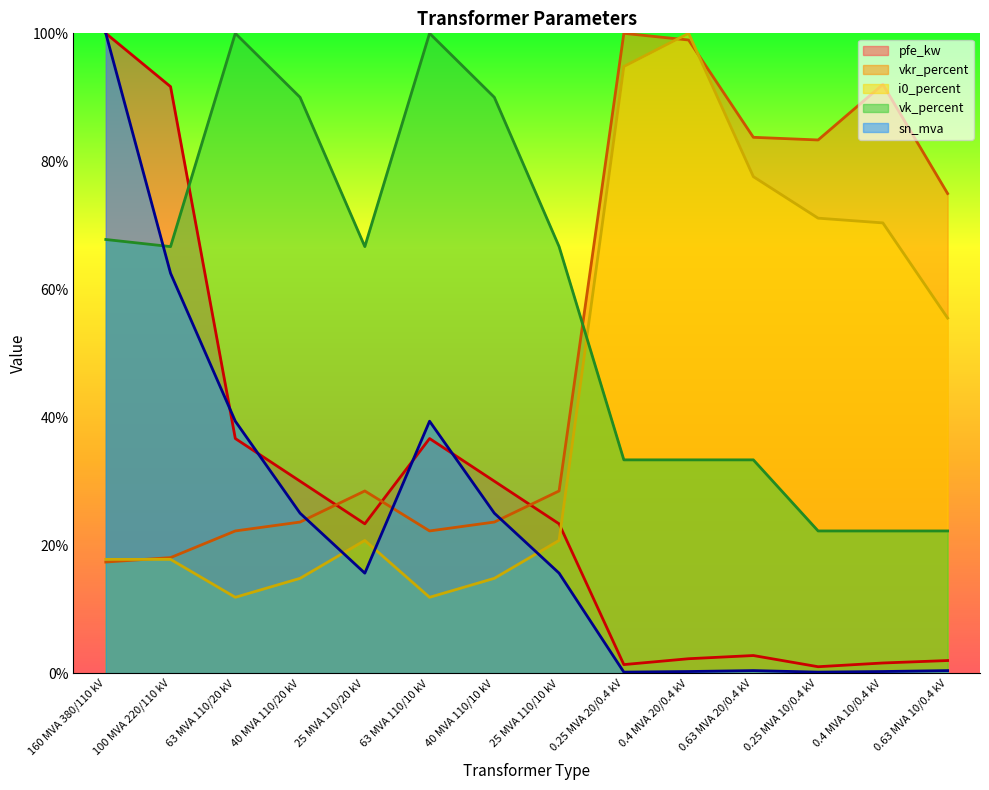

Rank the series at 25 MVA 110/10 kV from lowest to highest value.

sn_mva, i0_percent, pfe_kw, vkr_percent, vk_percent